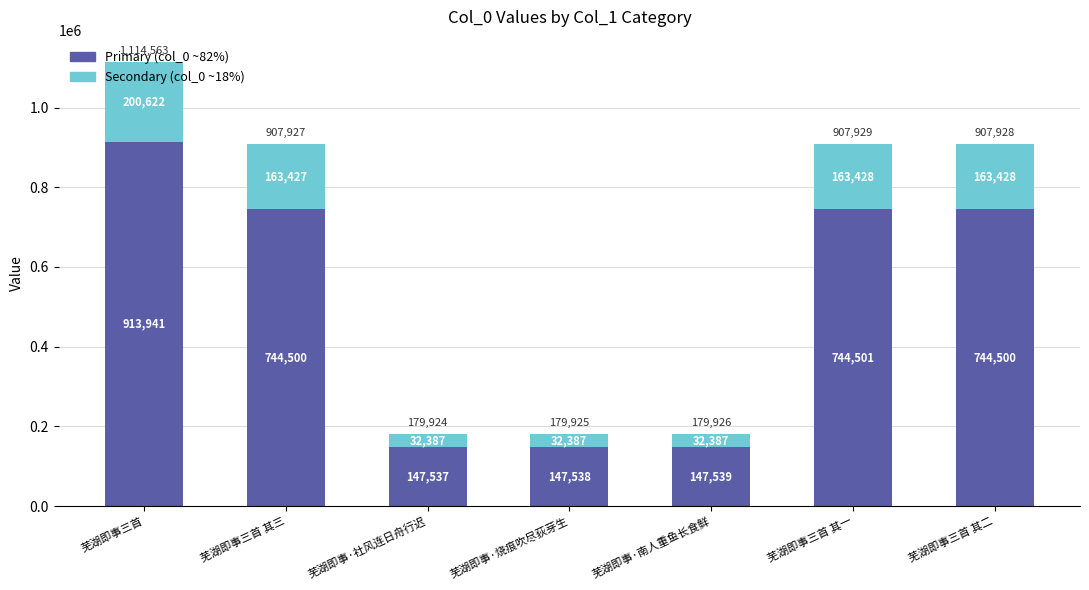

At which category is the sum across all series the highest?

芜湖即事三首